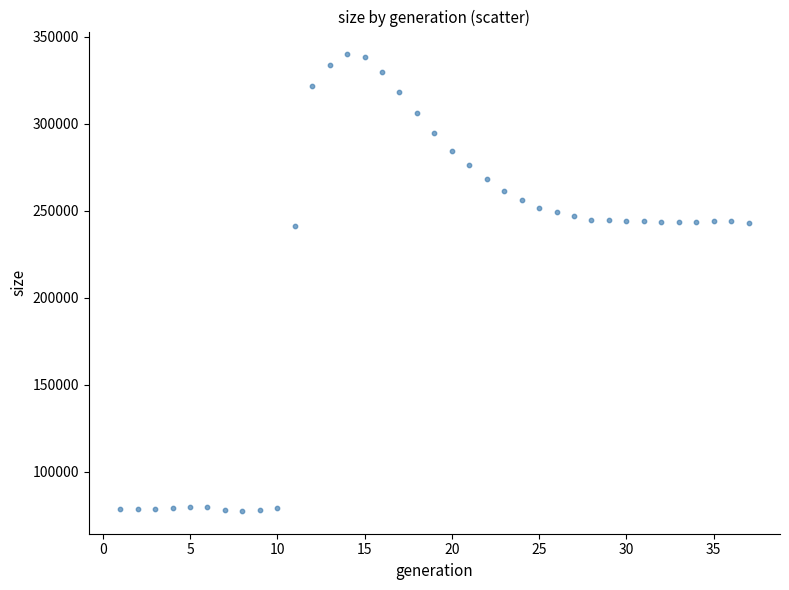

What is the range of Y values (max minus min)?

262474